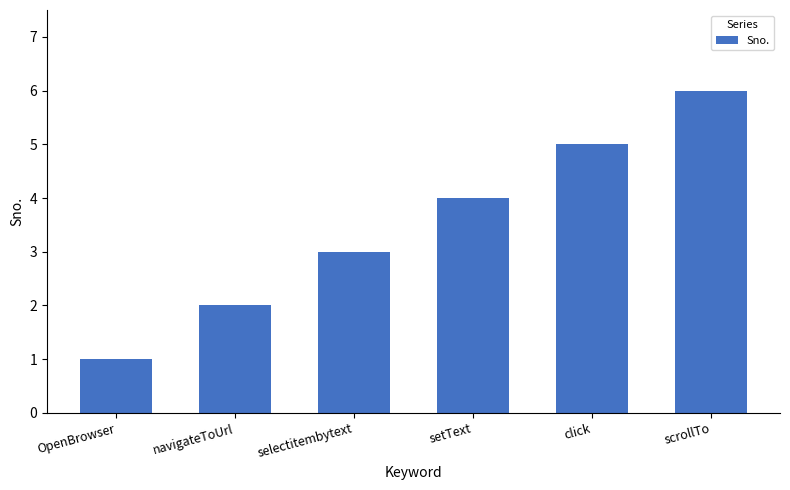

The chart shows a value of 2 at navigateToUrl. True or false?

True